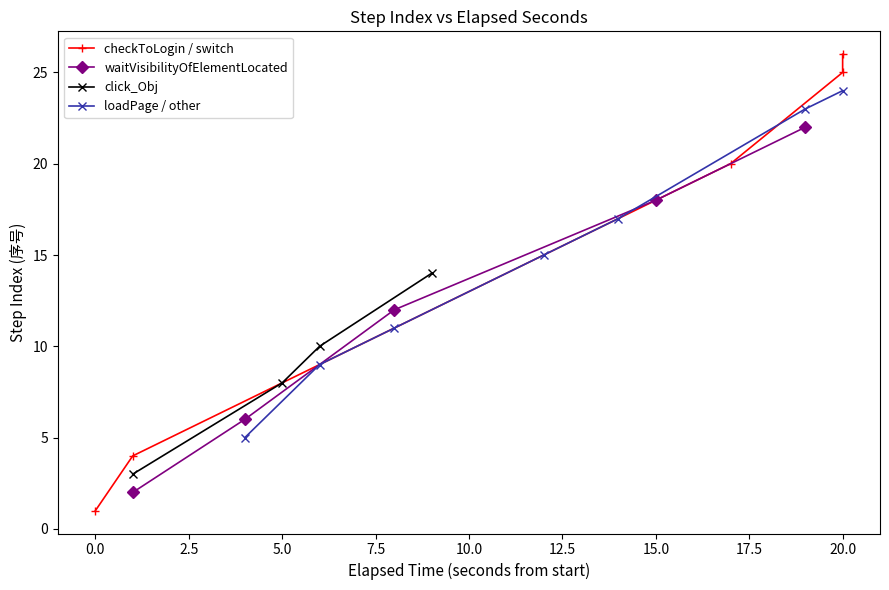

What is the value of the waitVisibilityOfElementLocated point at the 4th from the left?

18